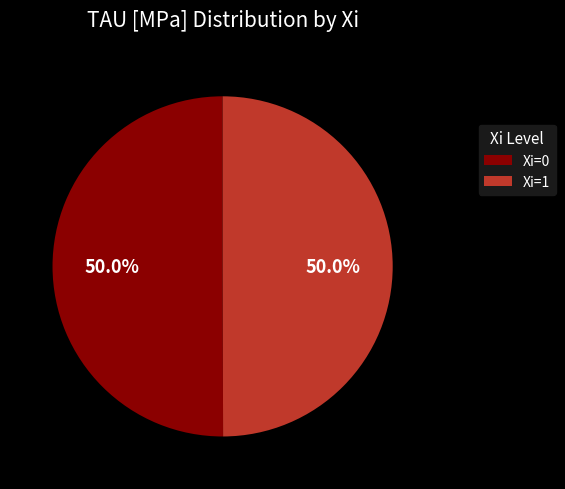

Approximately how many times larger is the value at Xi=0 compared to Xi=1?

1.0